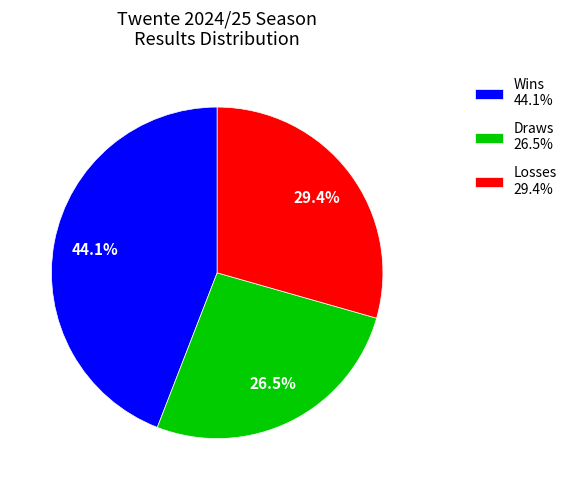

Is there a majority slice in this chart?

No